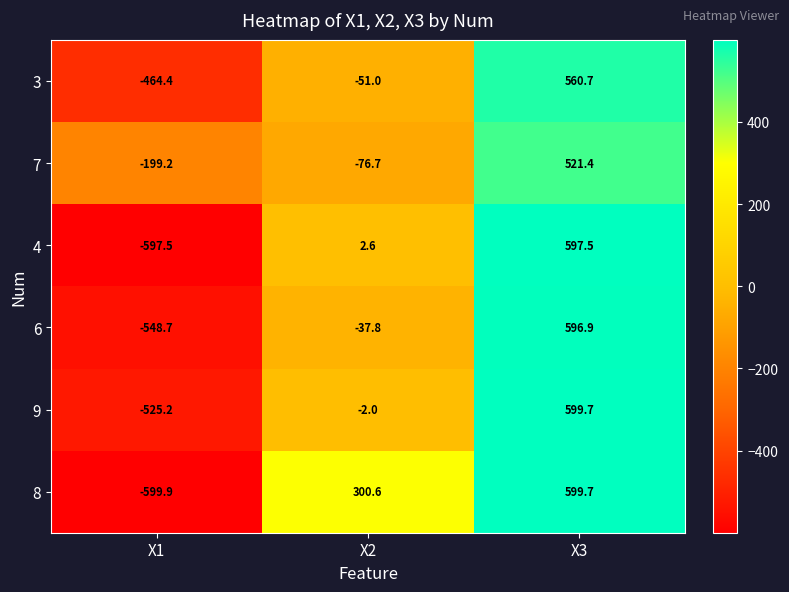

Reading left to right, transcribe all the data shown in this chart.

3: -464.4	-51.0	560.7
7: -199.2	-76.7	521.4
4: -597.5	2.6	597.5
6: -548.7	-37.8	596.9
9: -525.2	-2.0	599.7
8: -599.9	300.6	599.7